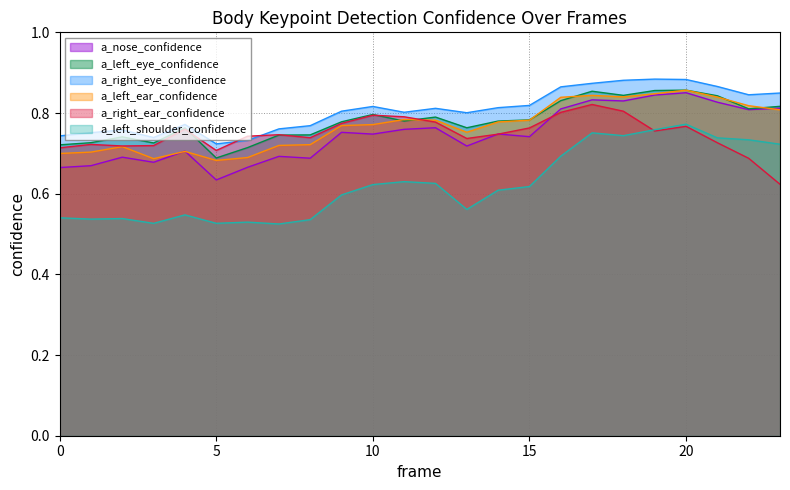

True or false: a_left_shoulder_confidence has a value of 1.0 at 15.

False